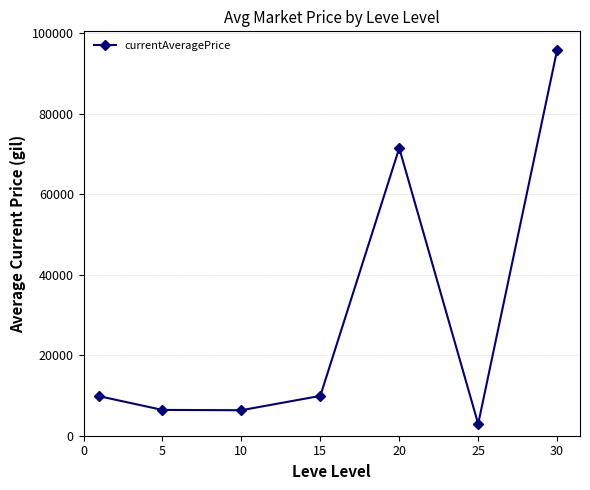

What is the average value?

28955.4